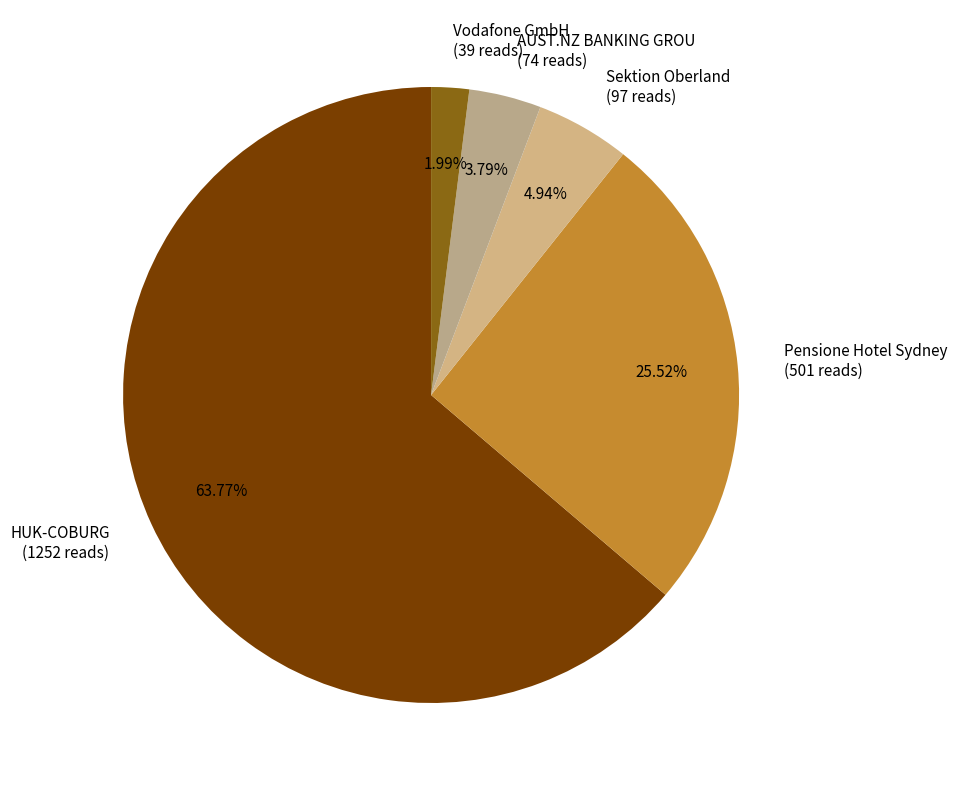

Does HUK-COBURG represent more than half of the total?

Yes